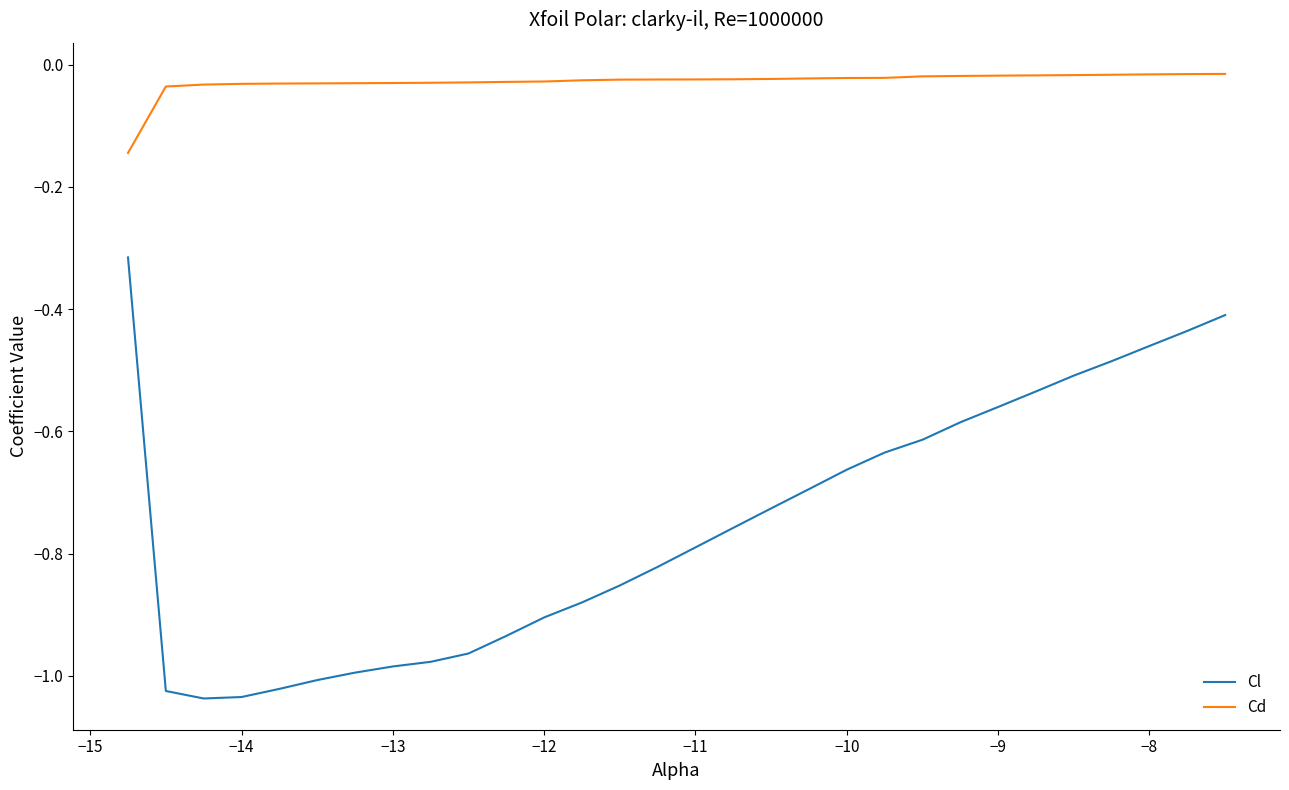

What is the difference between the maximum and minimum values in the Cl series?

0.7